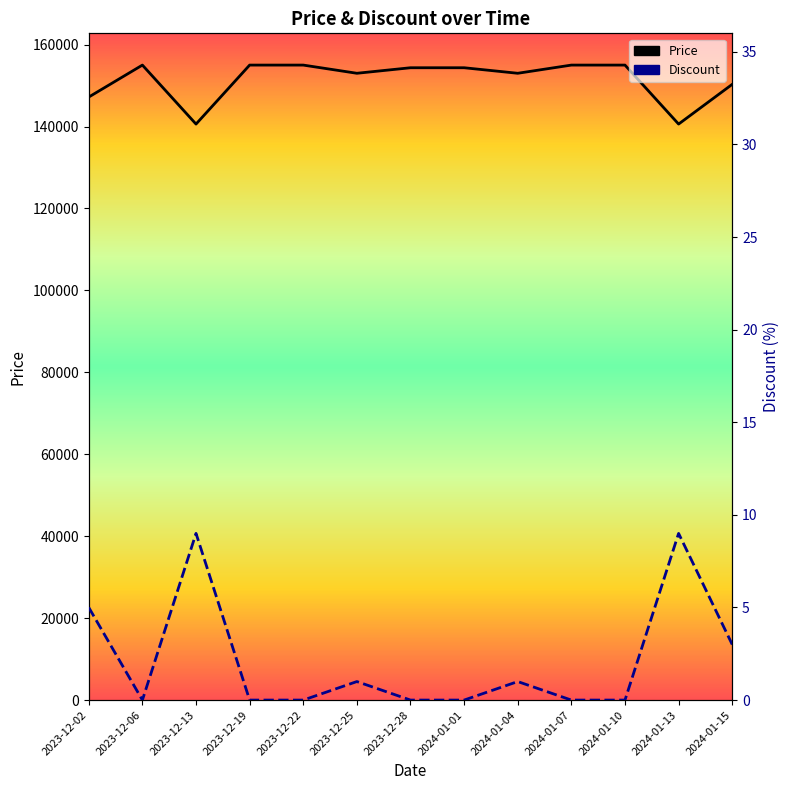

Where is Price nearest to the value 147800?

2023-12-02